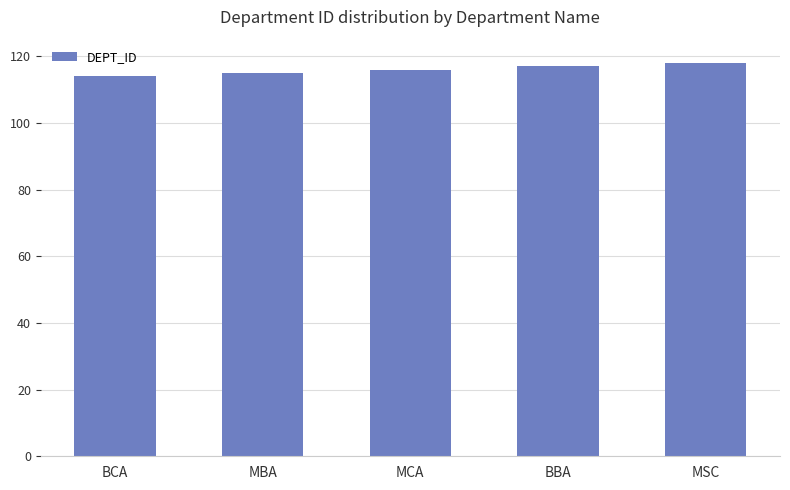

What is the value of the 1st bar from the left?

114